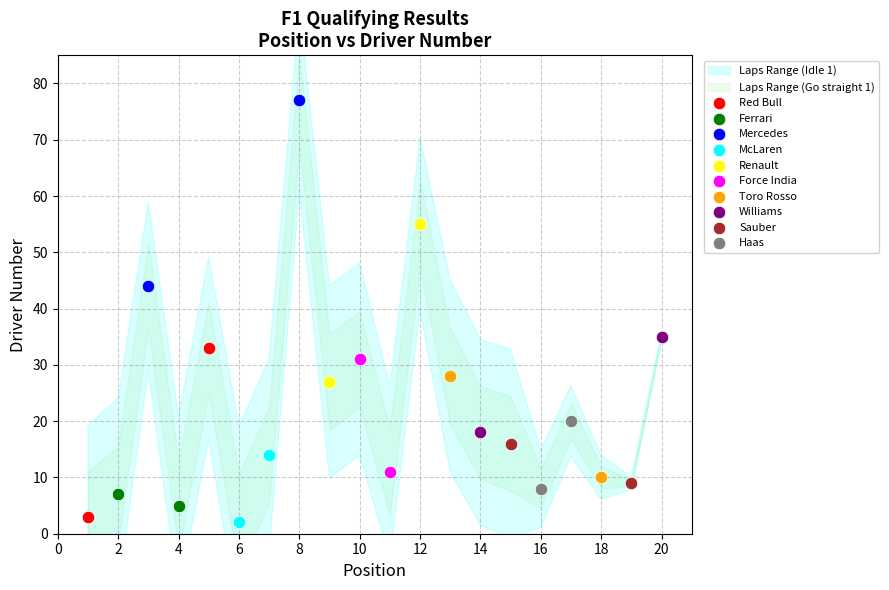

Which series reaches the minimum Y coordinate?

McLaren